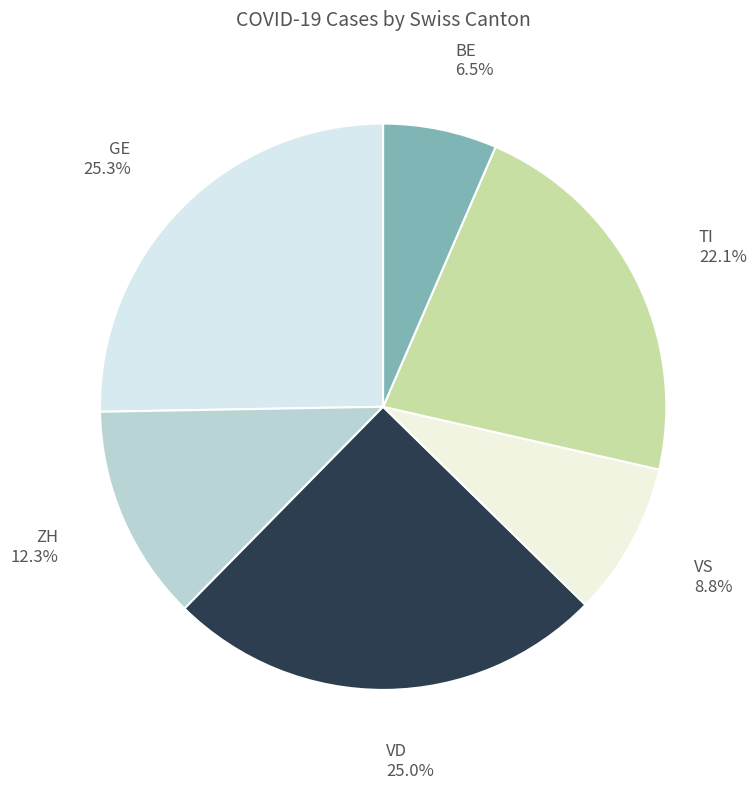

Which slice is the smallest?

BE